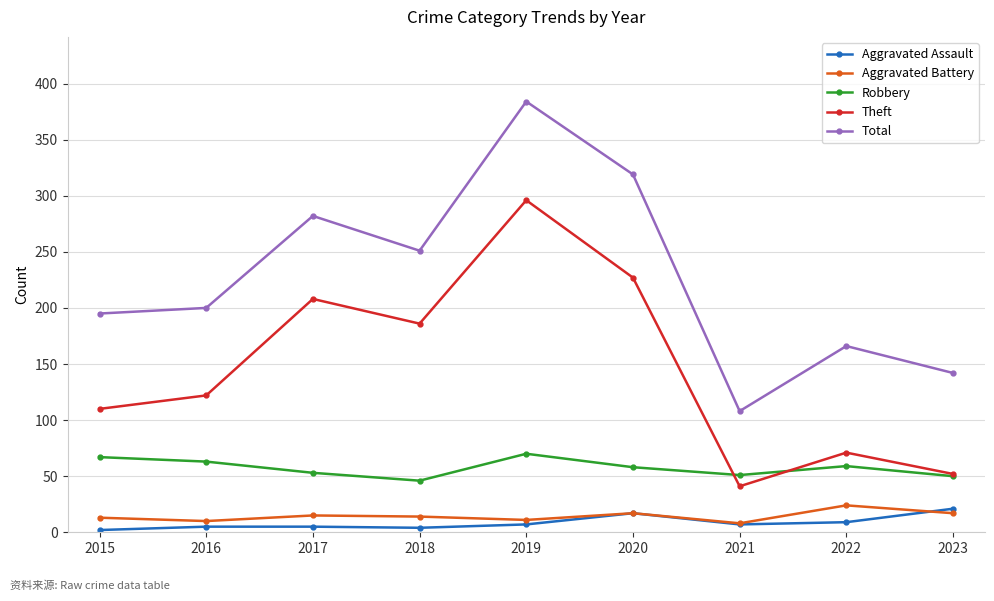

How many lines are shown in the chart?

5